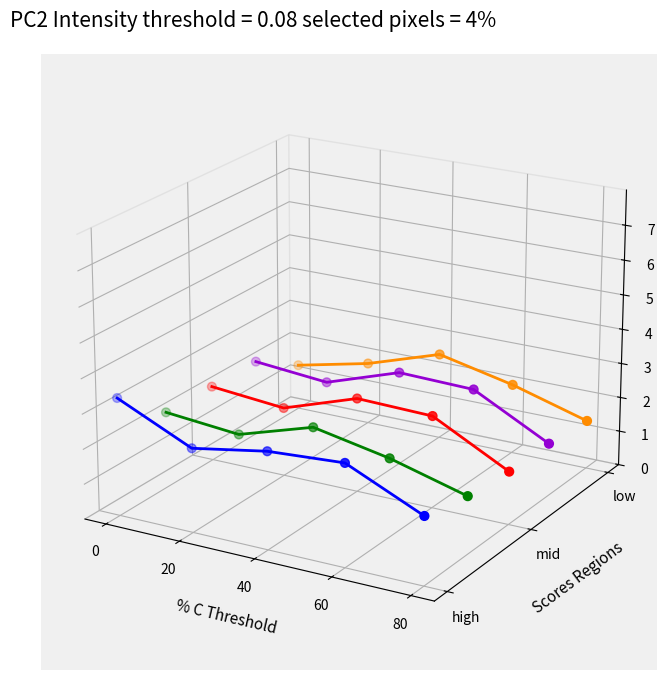

Which series reaches the minimum Y coordinate?

High